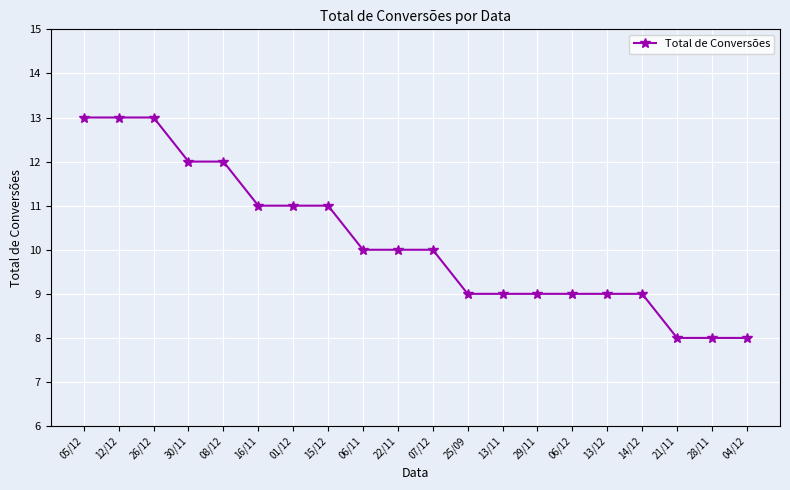

What is the minimum value shown in the chart?

8